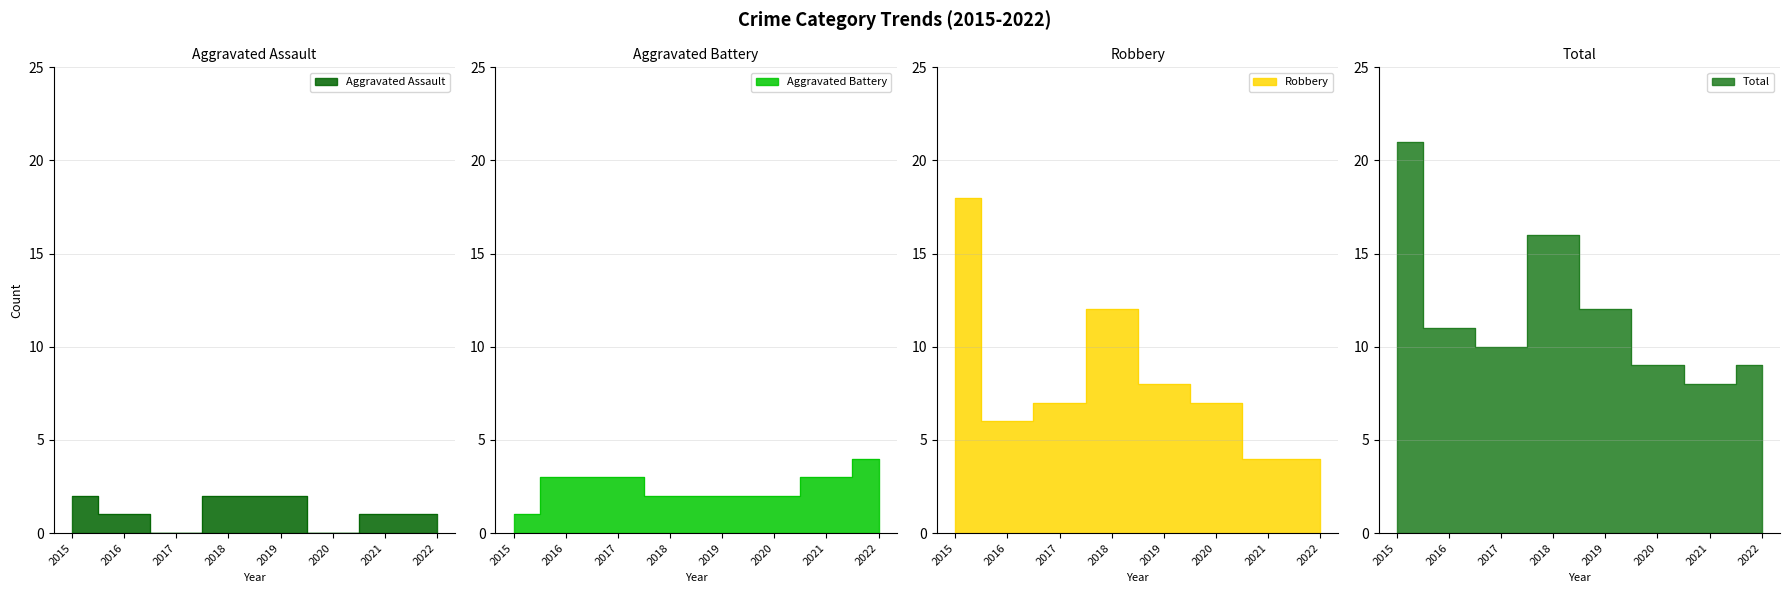

How many data points does each series have?

8